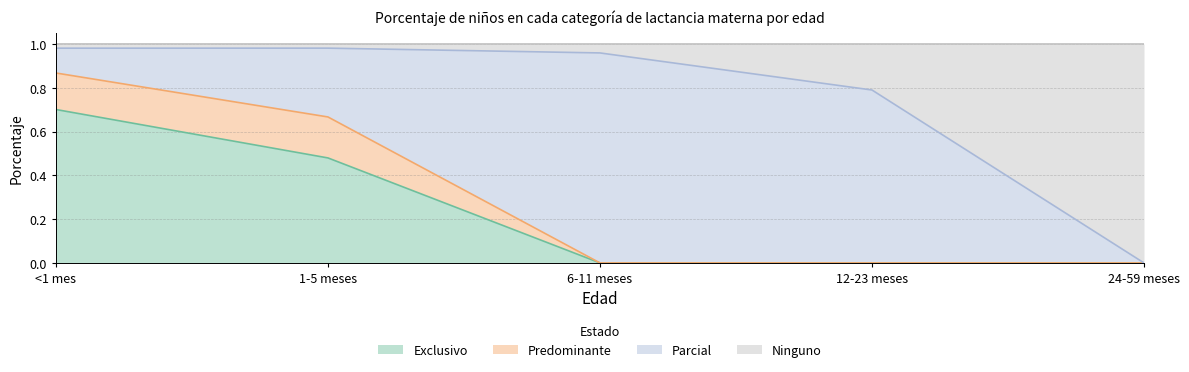

What is the highest value of the Ninguno series?

1.0